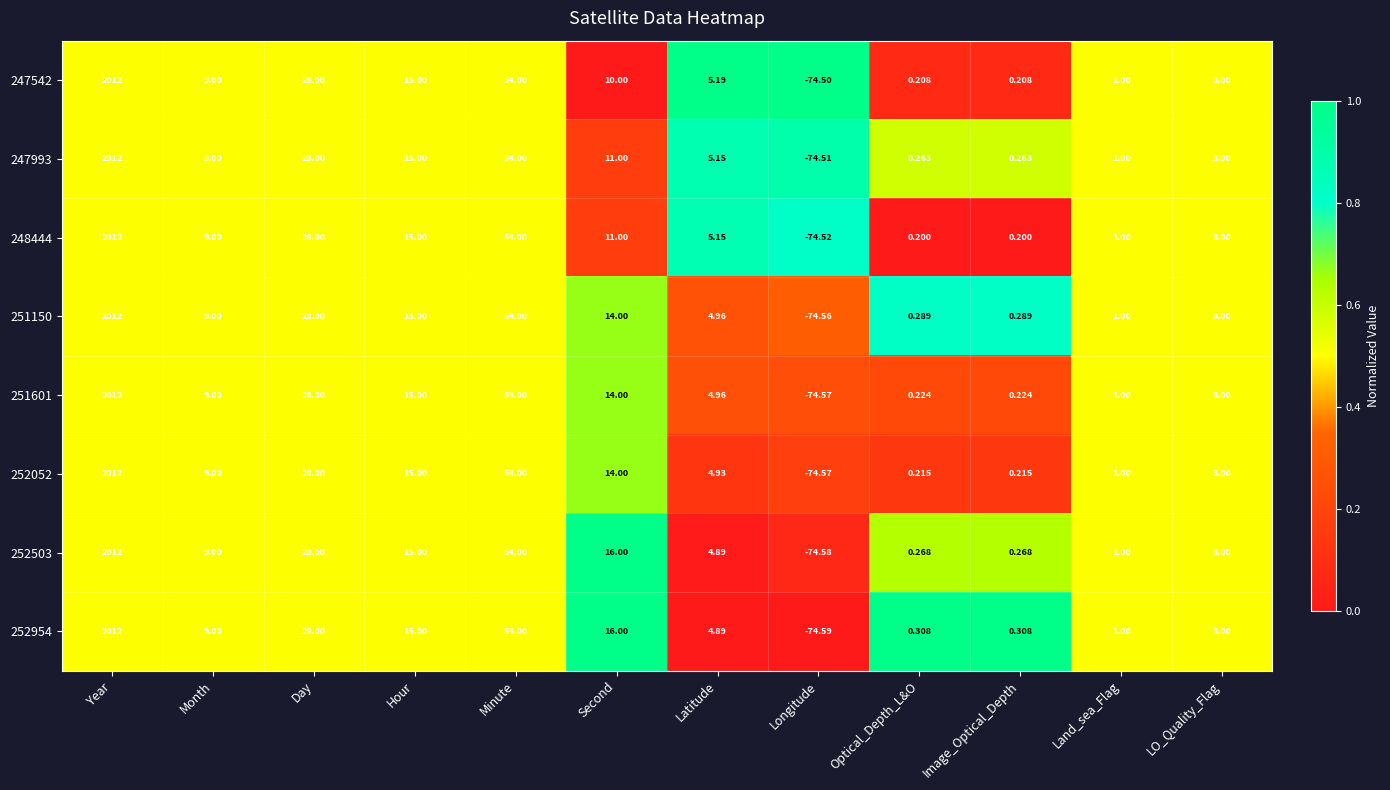

At which category is the sum across all series the highest?

Year